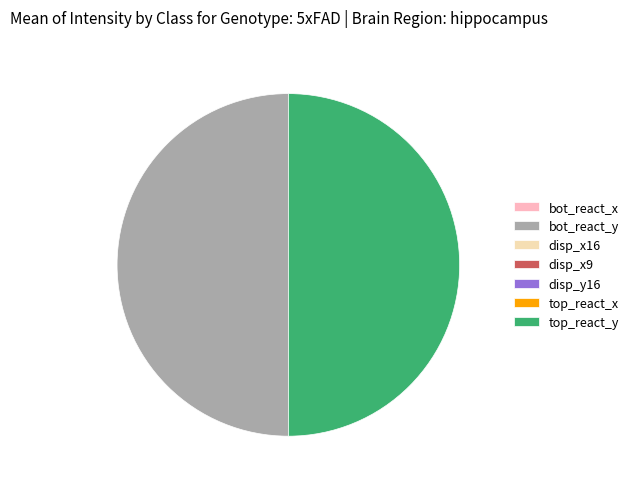

The top_react_y slice represents 50% of the pie. True or false?

True